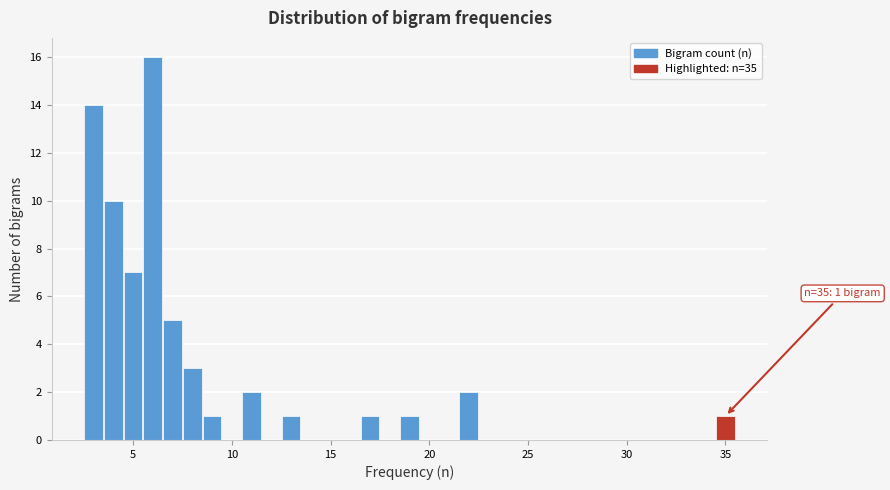

Read against the x-axis, roughly where is the centre of the tallest bar?

6.0